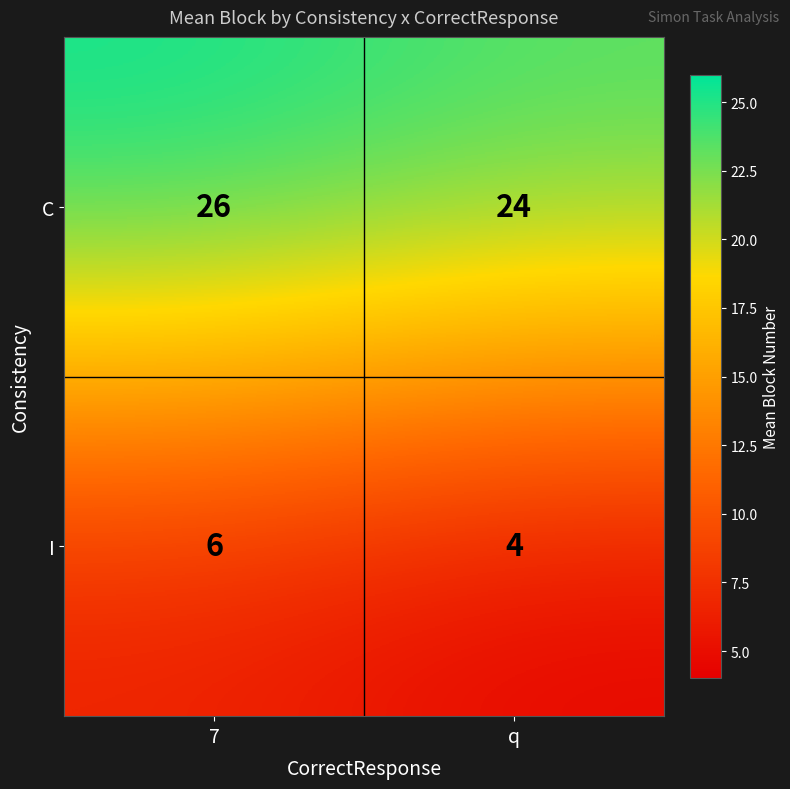

Reading left to right, transcribe all the data shown in this chart.

C: 7=26	q=24
I: 7=6	q=4